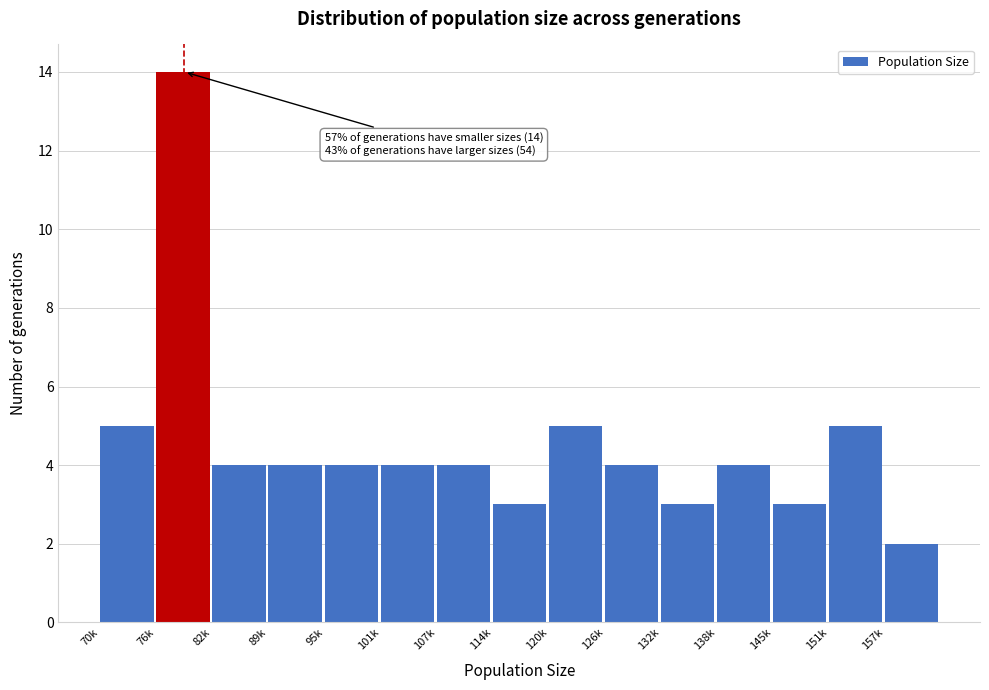

Reading right to left, list all the values displayed in this chart.

157k=2	151k=5	145k=3	138k=4	132k=3	126k=4	120k=5	114k=3	107k=4	101k=4	95k=4	89k=4	82k=4	76k=14	70k=5